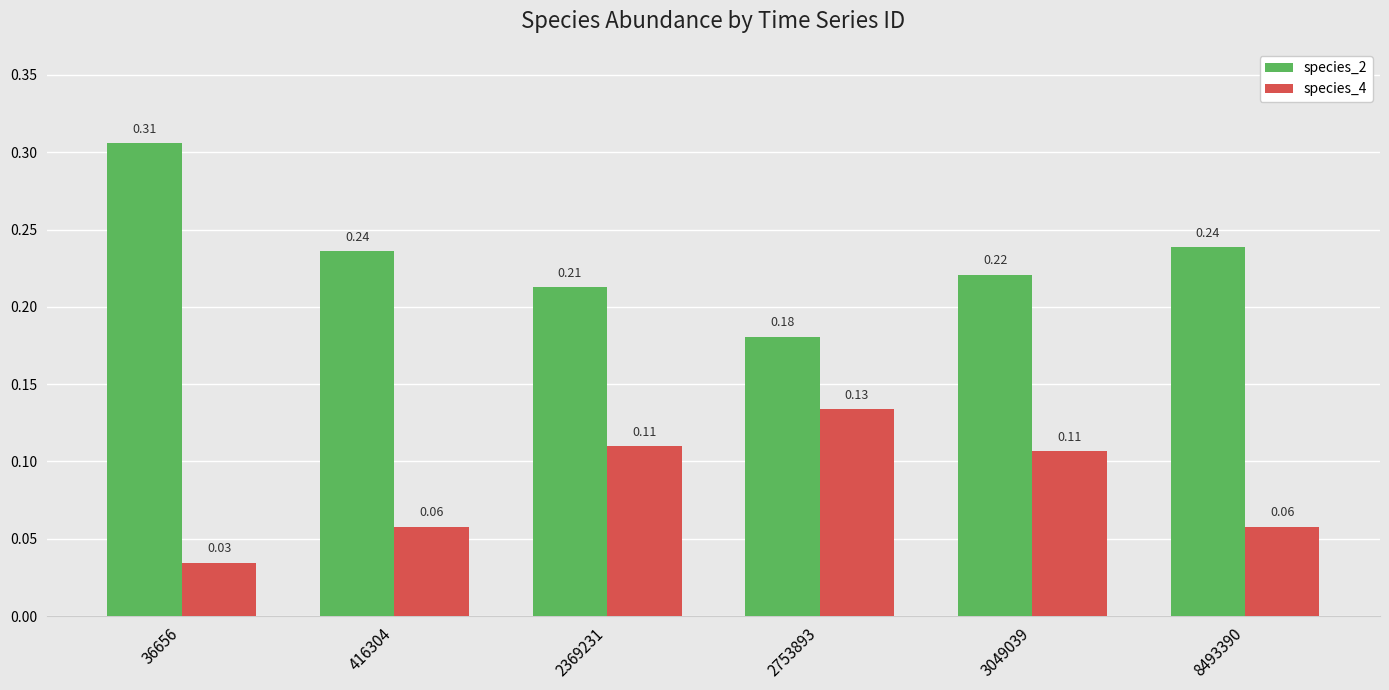

At how many categories does at least one series exceed 0?

6